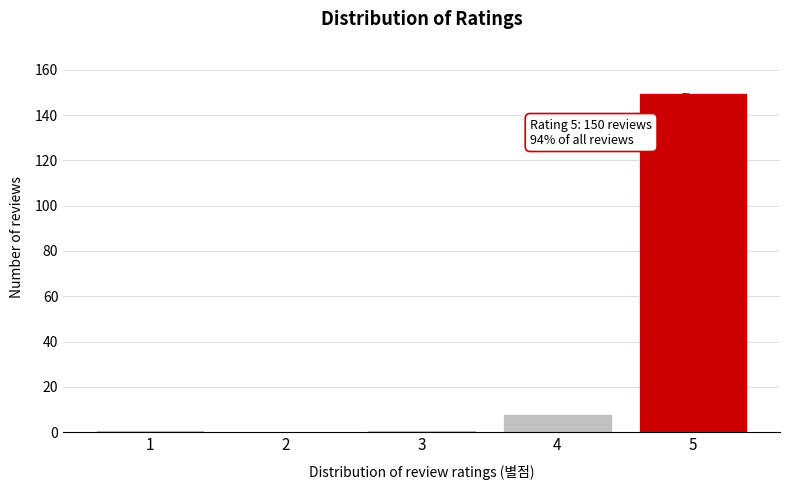

Reading right to left, what are all the values shown in this chart?

5=150	4=8	3=1	2=0	1=1